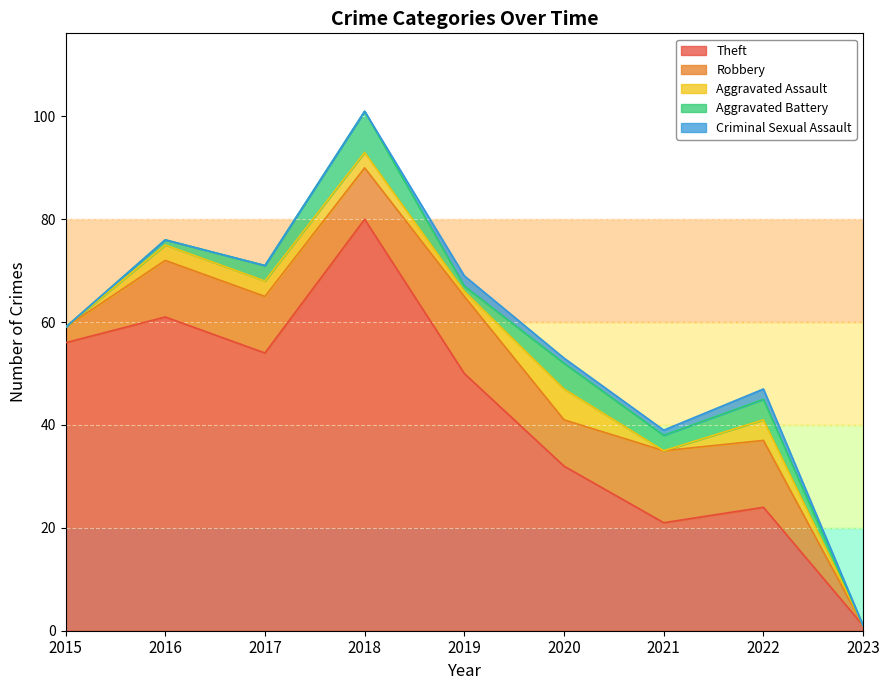

Where is the first local minimum for Robbery?

2018